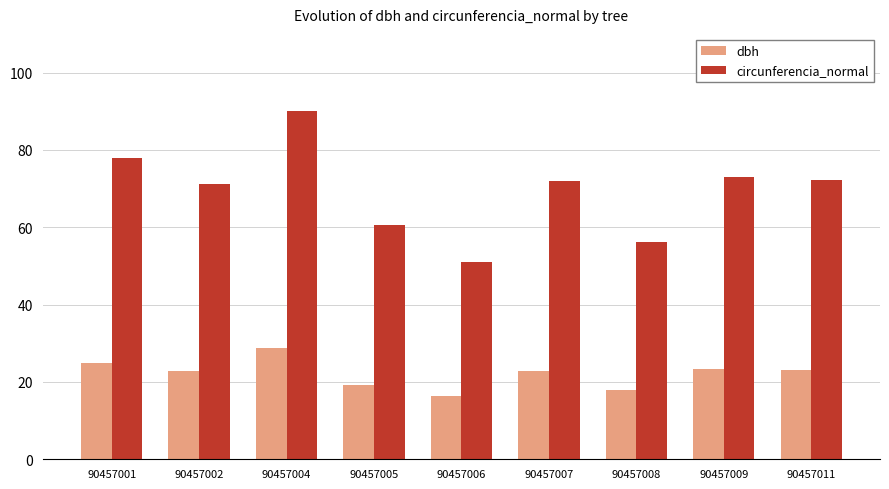

What is the highest value of the circunferencia_normal series?

90.2